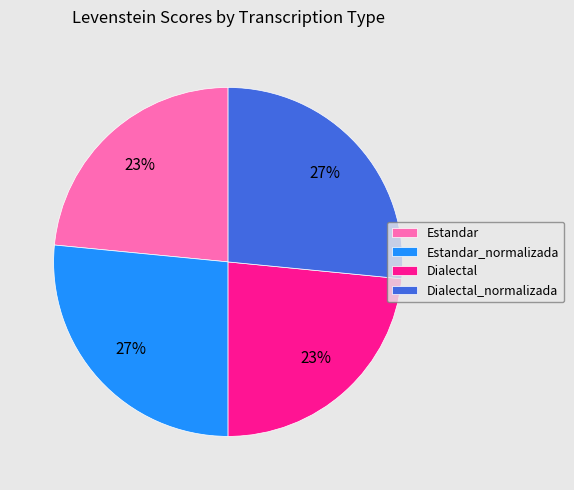

To the nearest percent, what is the combined percentage of Estandar_normalizada and Estandar?

50%